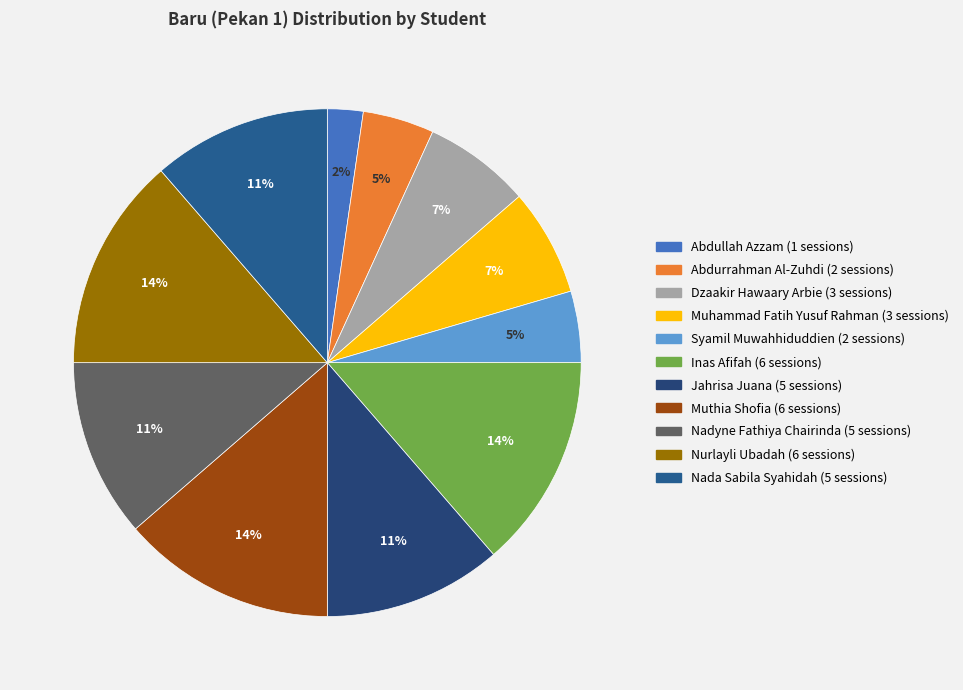

The Abdullah Azzam slice represents 1% of the pie. True or false?

False